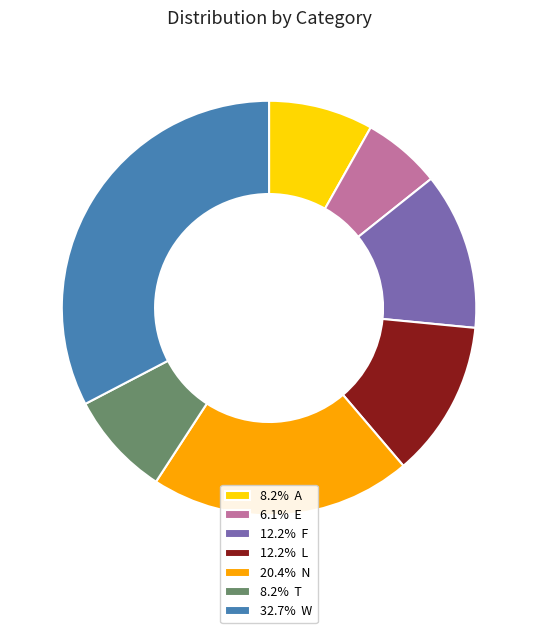

Do 12.2% F and 32.7% W together represent more than half of the pie?

No